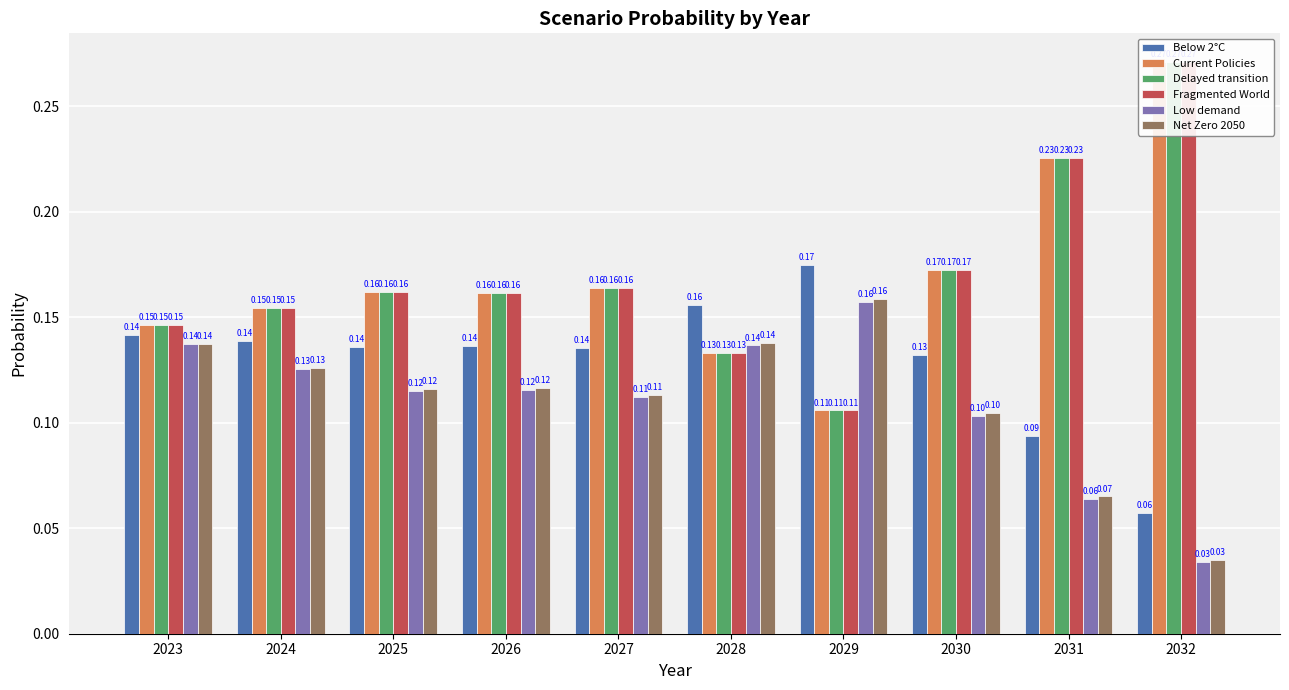

Which series has the widest spread of values?

Fragmented World